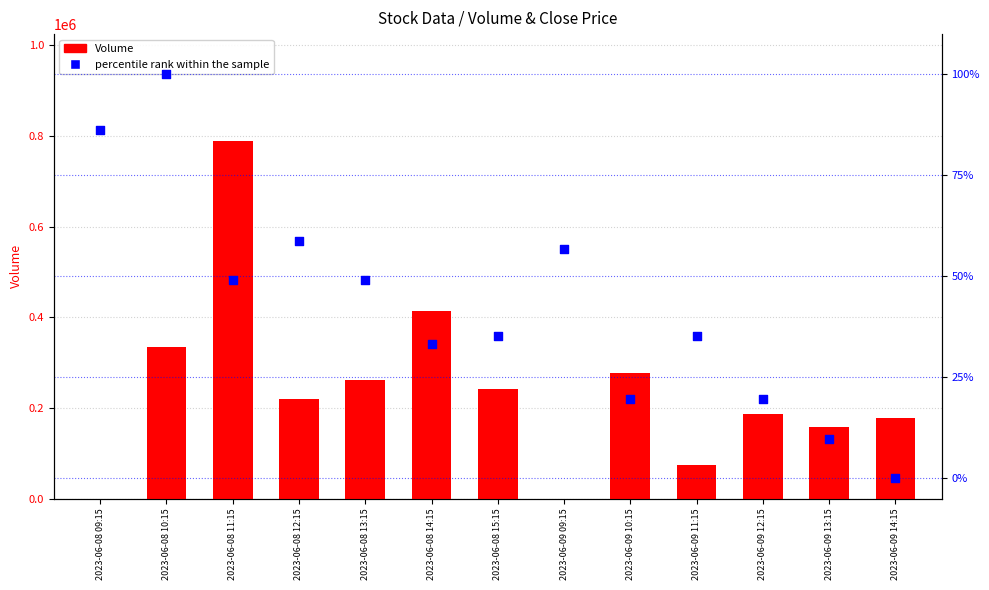

Which series contains the highest Y value?

Volume